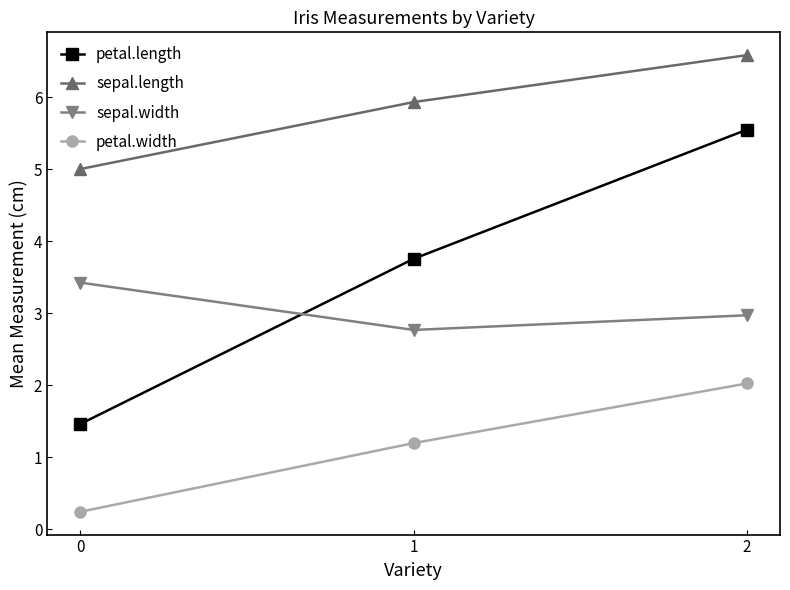

Is it true that sepal.length equals 2.7 at 2?

False